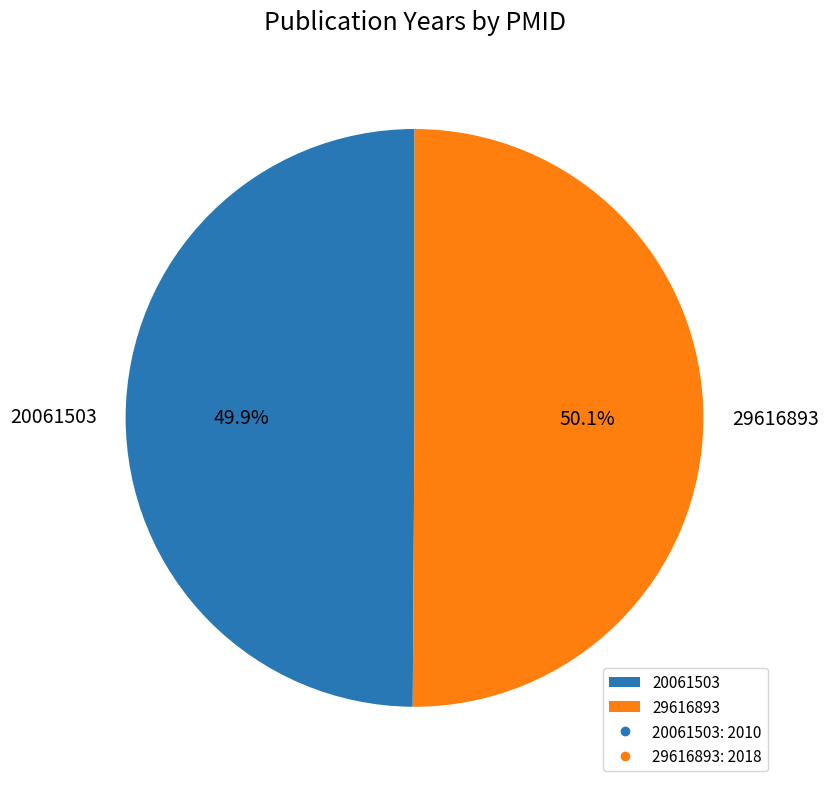

Count the number of slices in the pie.

2